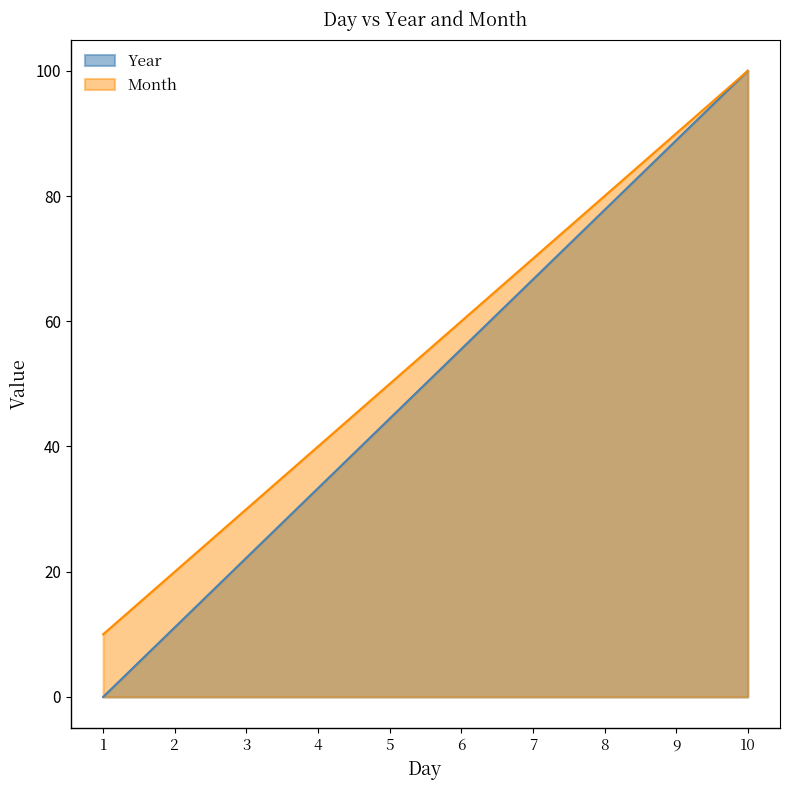

What is the maximum value for Year?

100.0